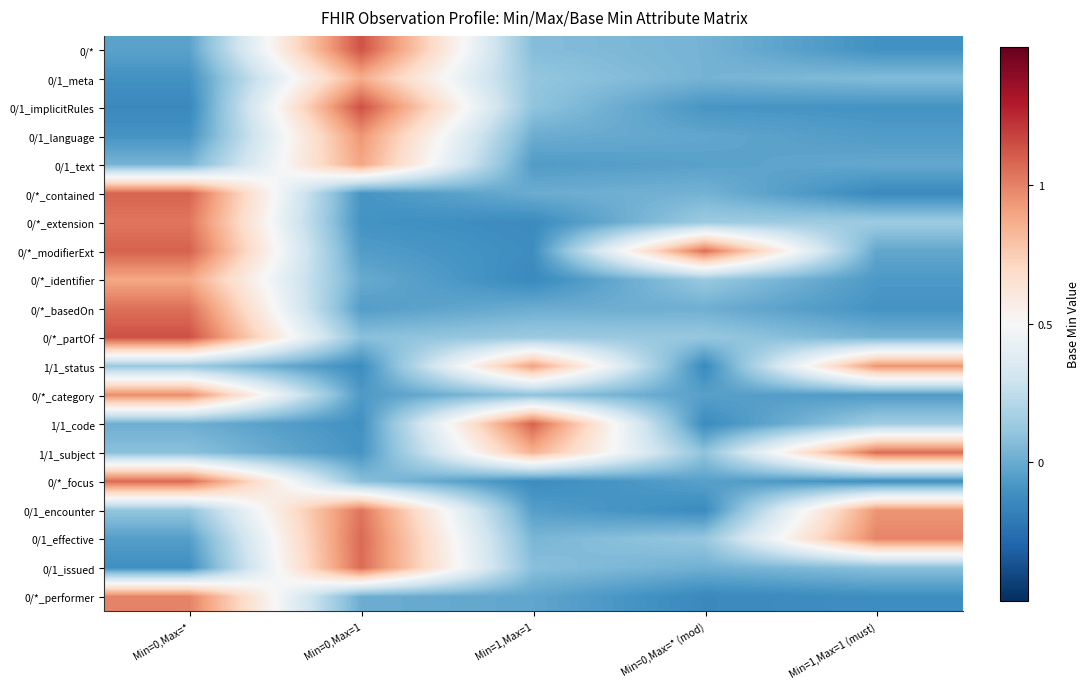

Reading left to right, transcribe all the data shown in this chart.

0/*: Min=0,Max=*=-0.0	Min=0,Max=1=1.1	Min=1,Max=1=0.1	Min=0,Max=* (mod)=0.0	Min=1,Max=1 (must)=-0.1
0/1_meta: Min=0,Max=*=-0.1	Min=0,Max=1=0.9	Min=1,Max=1=0.1	Min=0,Max=* (mod)=0.0	Min=1,Max=1 (must)=0.1
0/1_implicitRules: Min=0,Max=*=-0.1	Min=0,Max=1=1.1	Min=1,Max=1=0.1	Min=0,Max=* (mod)=-0.1	Min=1,Max=1 (must)=-0.1
0/1_language: Min=0,Max=*=-0.1	Min=0,Max=1=0.9	Min=1,Max=1=0.0	Min=0,Max=* (mod)=-0.0	Min=1,Max=1 (must)=-0.1
0/1_text: Min=0,Max=*=0.0	Min=0,Max=1=0.9	Min=1,Max=1=-0.1	Min=0,Max=* (mod)=-0.0	Min=1,Max=1 (must)=-0.0
0/*_contained: Min=0,Max=*=1.1	Min=0,Max=1=-0.1	Min=1,Max=1=0.0	Min=0,Max=* (mod)=0.0	Min=1,Max=1 (must)=-0.1
0/*_extension: Min=0,Max=*=1.0	Min=0,Max=1=-0.1	Min=1,Max=1=-0.1	Min=0,Max=* (mod)=0.1	Min=1,Max=1 (must)=0.1
0/*_modifierExt: Min=0,Max=*=1.1	Min=0,Max=1=-0.1	Min=1,Max=1=-0.1	Min=0,Max=* (mod)=1.1	Min=1,Max=1 (must)=-0.0
0/*_identifier: Min=0,Max=*=0.9	Min=0,Max=1=-0.0	Min=1,Max=1=-0.1	Min=0,Max=* (mod)=0.1	Min=1,Max=1 (must)=-0.1
0/*_basedOn: Min=0,Max=*=1.0	Min=0,Max=1=-0.1	Min=1,Max=1=0.0	Min=0,Max=* (mod)=0.0	Min=1,Max=1 (must)=-0.1
0/*_partOf: Min=0,Max=*=1.1	Min=0,Max=1=0.1	Min=1,Max=1=0.1	Min=0,Max=* (mod)=0.1	Min=1,Max=1 (must)=0.0
1/1_status: Min=0,Max=*=0.1	Min=0,Max=1=-0.1	Min=1,Max=1=0.9	Min=0,Max=* (mod)=-0.1	Min=1,Max=1 (must)=0.9
0/*_category: Min=0,Max=*=1.0	Min=0,Max=1=-0.1	Min=1,Max=1=0.1	Min=0,Max=* (mod)=-0.0	Min=1,Max=1 (must)=-0.1
1/1_code: Min=0,Max=*=0.0	Min=0,Max=1=-0.1	Min=1,Max=1=1.1	Min=0,Max=* (mod)=-0.1	Min=1,Max=1 (must)=0.1
1/1_subject: Min=0,Max=*=0.1	Min=0,Max=1=-0.1	Min=1,Max=1=0.9	Min=0,Max=* (mod)=0.1	Min=1,Max=1 (must)=1.1
0/*_focus: Min=0,Max=*=1.1	Min=0,Max=1=0.1	Min=1,Max=1=-0.1	Min=0,Max=* (mod)=-0.0	Min=1,Max=1 (must)=-0.1
0/1_encounter: Min=0,Max=*=0.1	Min=0,Max=1=1.0	Min=1,Max=1=-0.1	Min=0,Max=* (mod)=-0.1	Min=1,Max=1 (must)=0.9
0/1_effective: Min=0,Max=*=-0.1	Min=0,Max=1=1.1	Min=1,Max=1=0.0	Min=0,Max=* (mod)=0.1	Min=1,Max=1 (must)=1.0
0/1_issued: Min=0,Max=*=-0.1	Min=0,Max=1=1.1	Min=1,Max=1=0.1	Min=0,Max=* (mod)=0.0	Min=1,Max=1 (must)=0.1
0/*_performer: Min=0,Max=*=1.0	Min=0,Max=1=0.0	Min=1,Max=1=-0.0	Min=0,Max=* (mod)=-0.1	Min=1,Max=1 (must)=-0.1